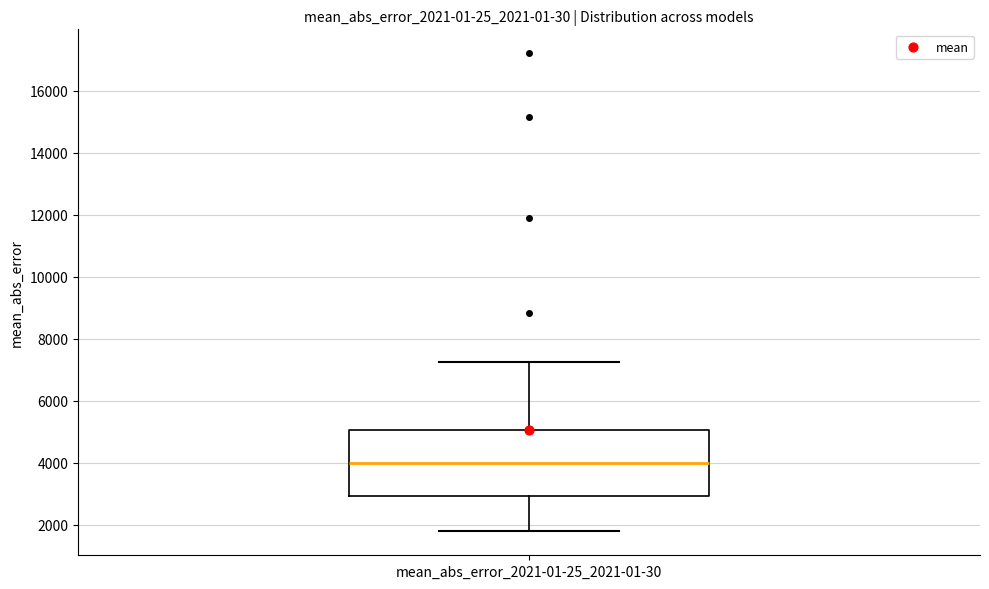

Transcribe this box plot: give where the median line is, the range the box spans, and where the two whiskers end, as read against the y-axis. The values are not printed on the chart, so give them approximately, as read against the axis.

median 4000, box 3000 to 5000, whiskers 1800 to 7200